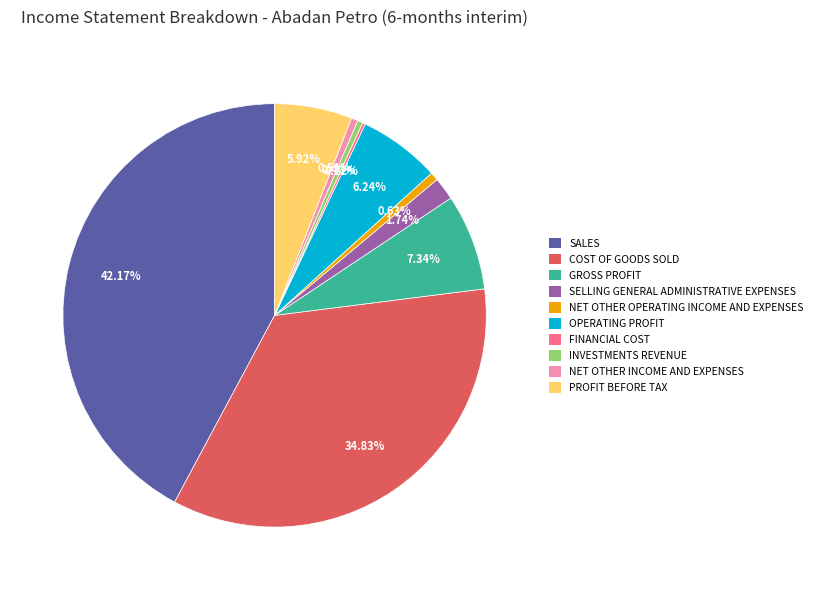

Combined, do PROFIT BEFORE TAX and NET OTHER INCOME AND EXPENSES account for over 50%?

No